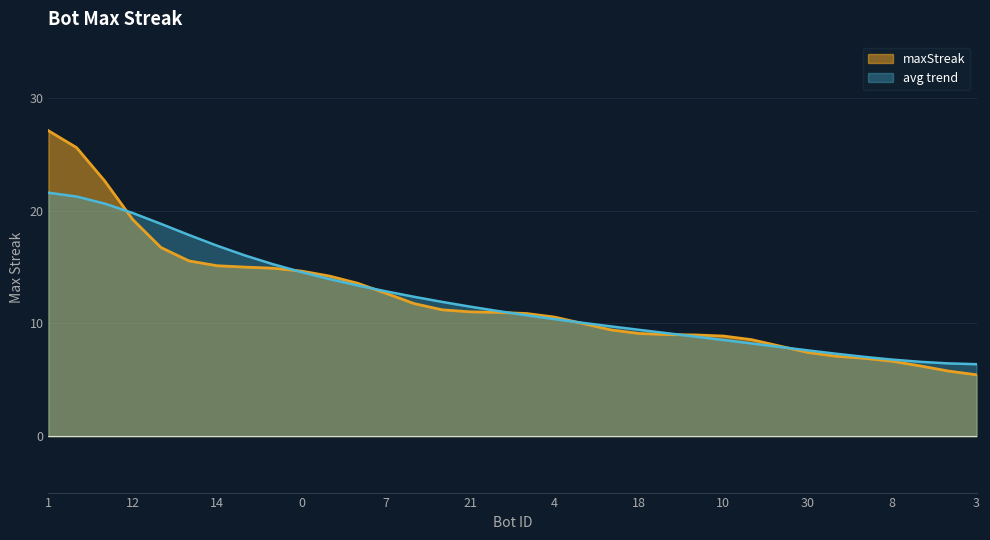

What is the smallest value displayed?

5.4